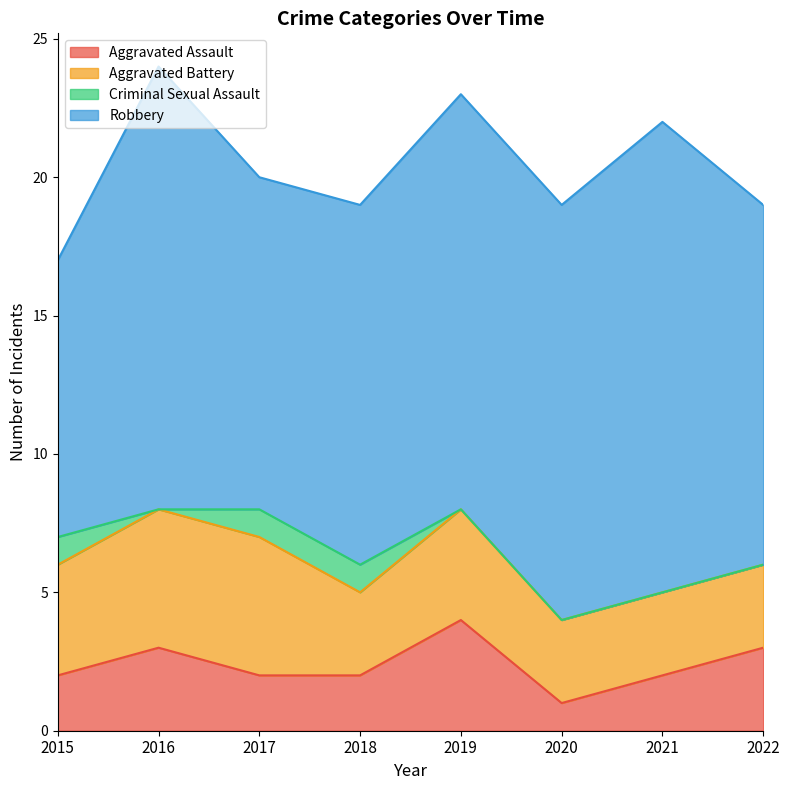

At which category does the chart reach its minimum across all series?

2016